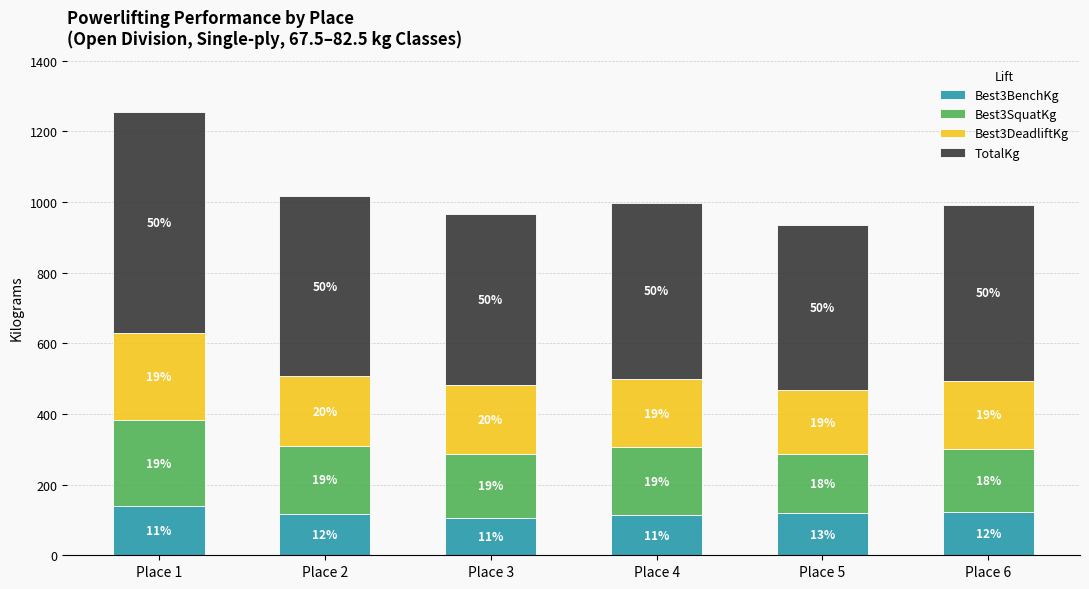

Does the chart contain any negative values?

No